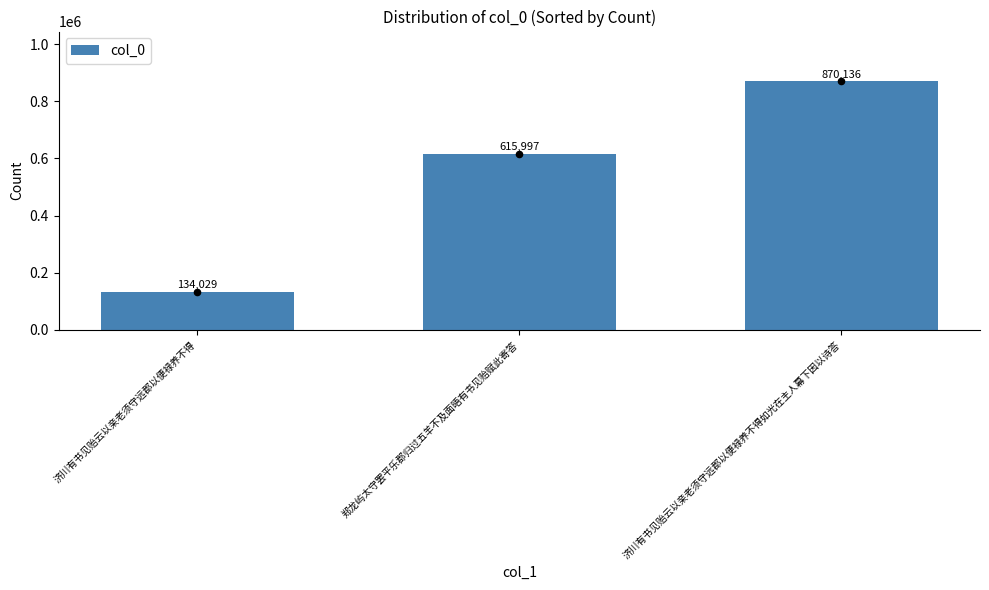

Between 济川有书见贻云以亲老须守远郡以便禄养不得如光在主人幕下因以诗答 and 郑龙屿太守罢平乐郡归过五羊不及面晤有书见贻赋此寄答, which is larger?

济川有书见贻云以亲老须守远郡以便禄养不得如光在主人幕下因以诗答